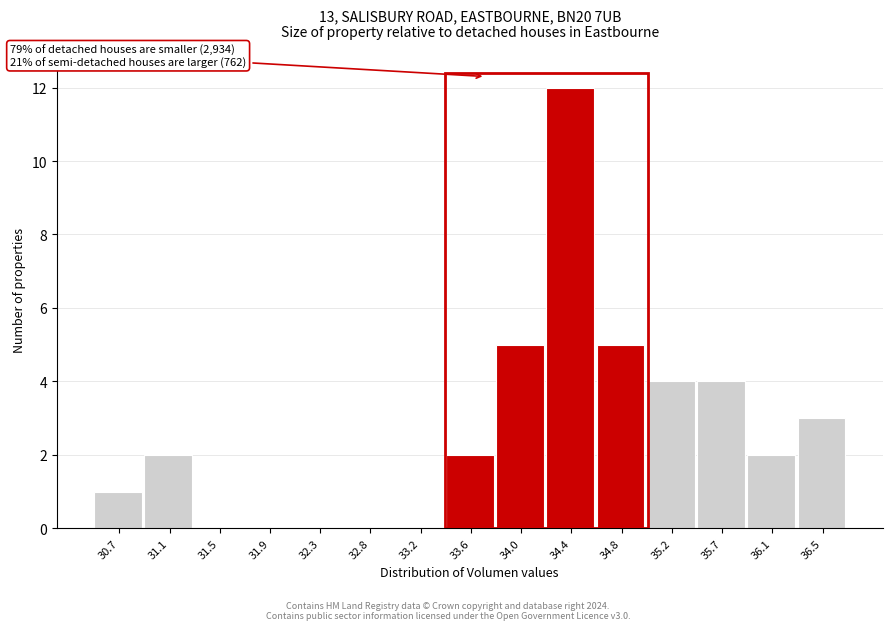

Reading right to left, transcribe all the data shown in this chart.

36.5=3	36.1=2	35.7=4	35.2=4	34.8=5	34.4=12	34.0=5	33.6=2	33.2=0	32.8=0	32.3=0	31.9=0	31.5=0	31.1=2	30.7=1